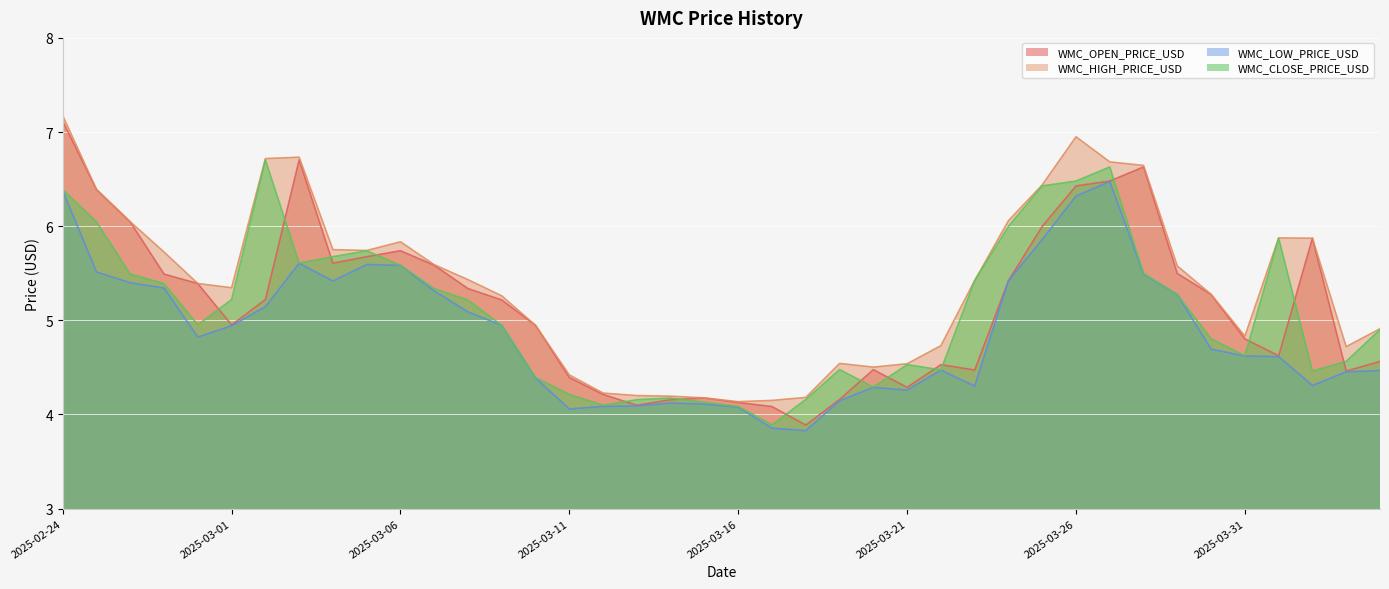

How many distinct data groups are displayed?

4